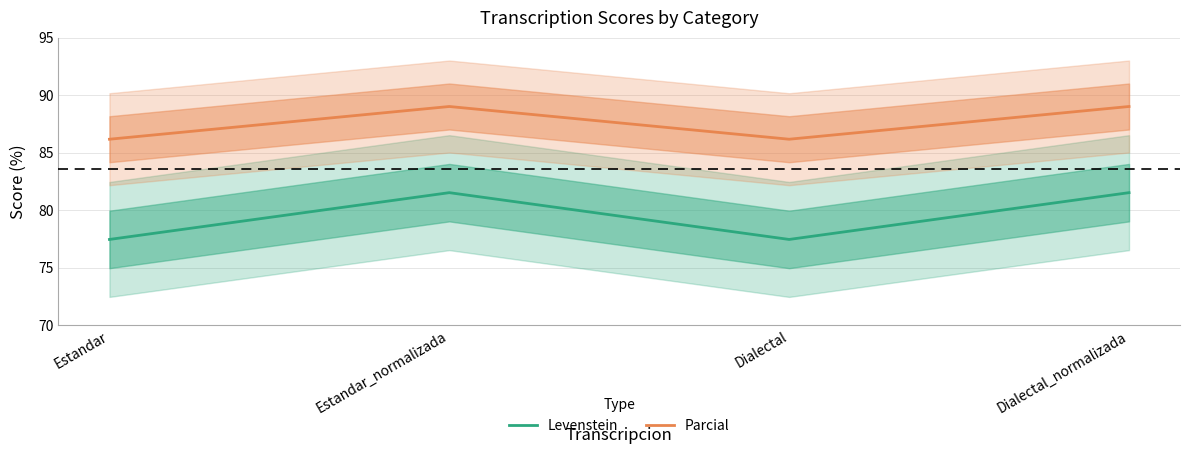

At which label does Levenstein reach its peak?

Estandar_normalizada